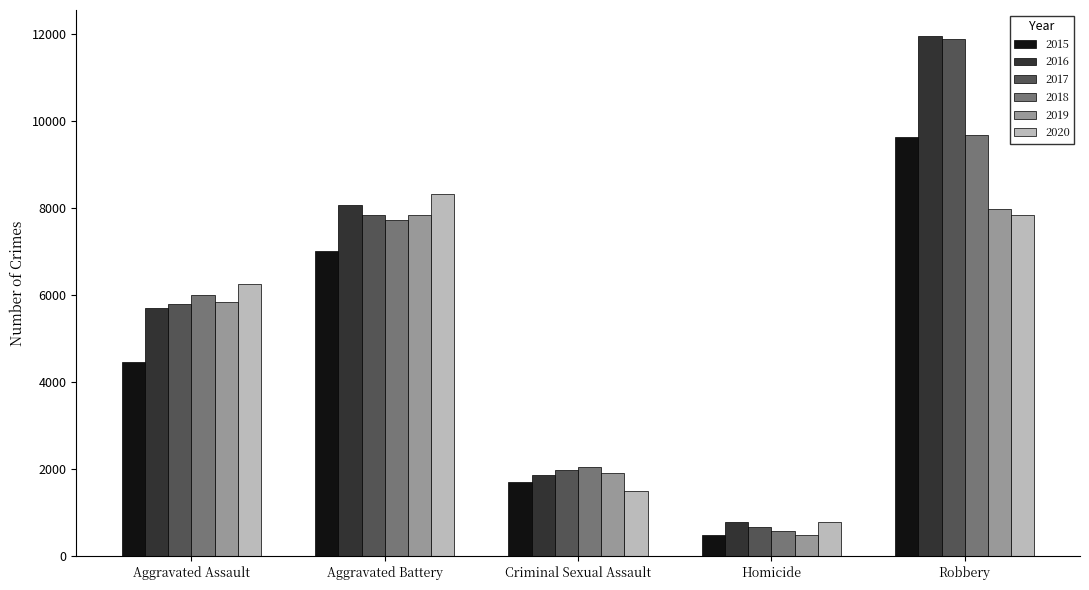

What is the maximum value for 2015?

9638